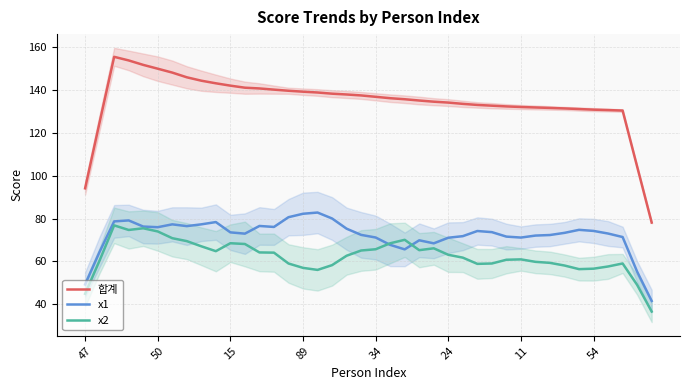

How many values in the x2 series exceed 62?

20